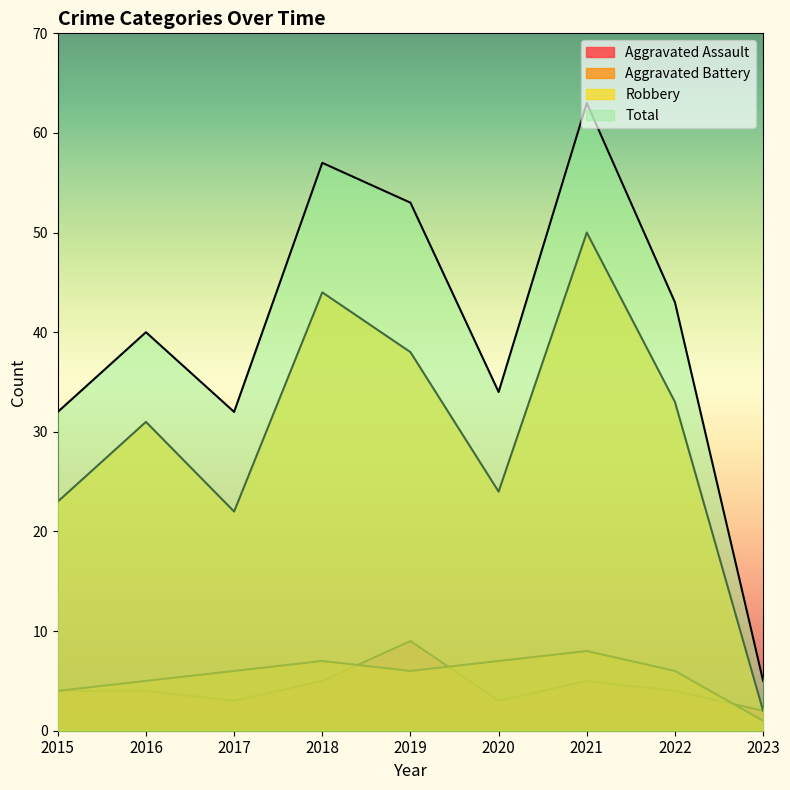

Where is the first local minimum for Aggravated Assault?

2017